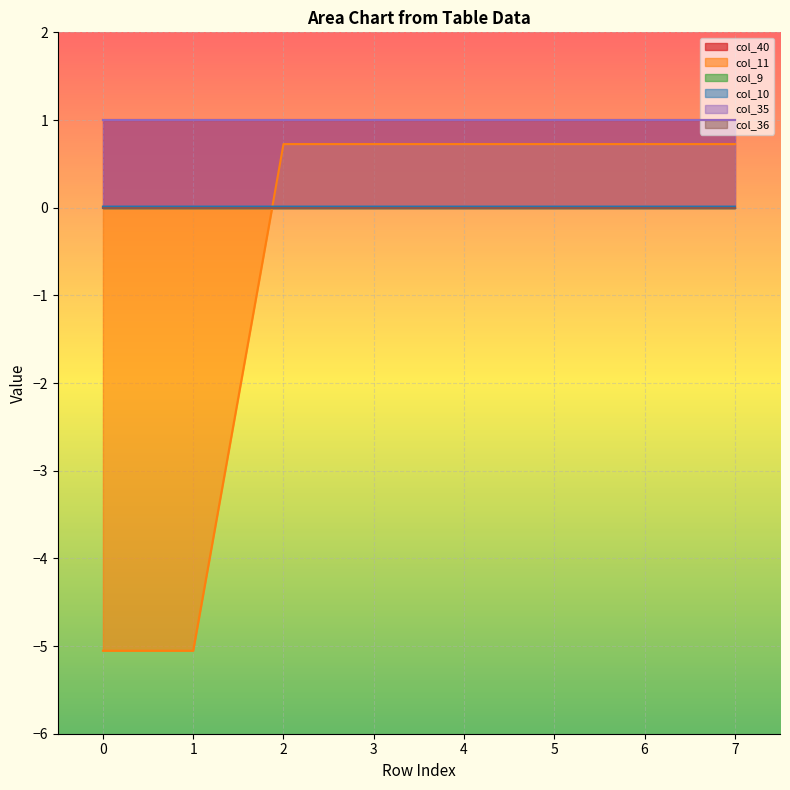

What is the difference between the highest and lowest values at 7?

1.0